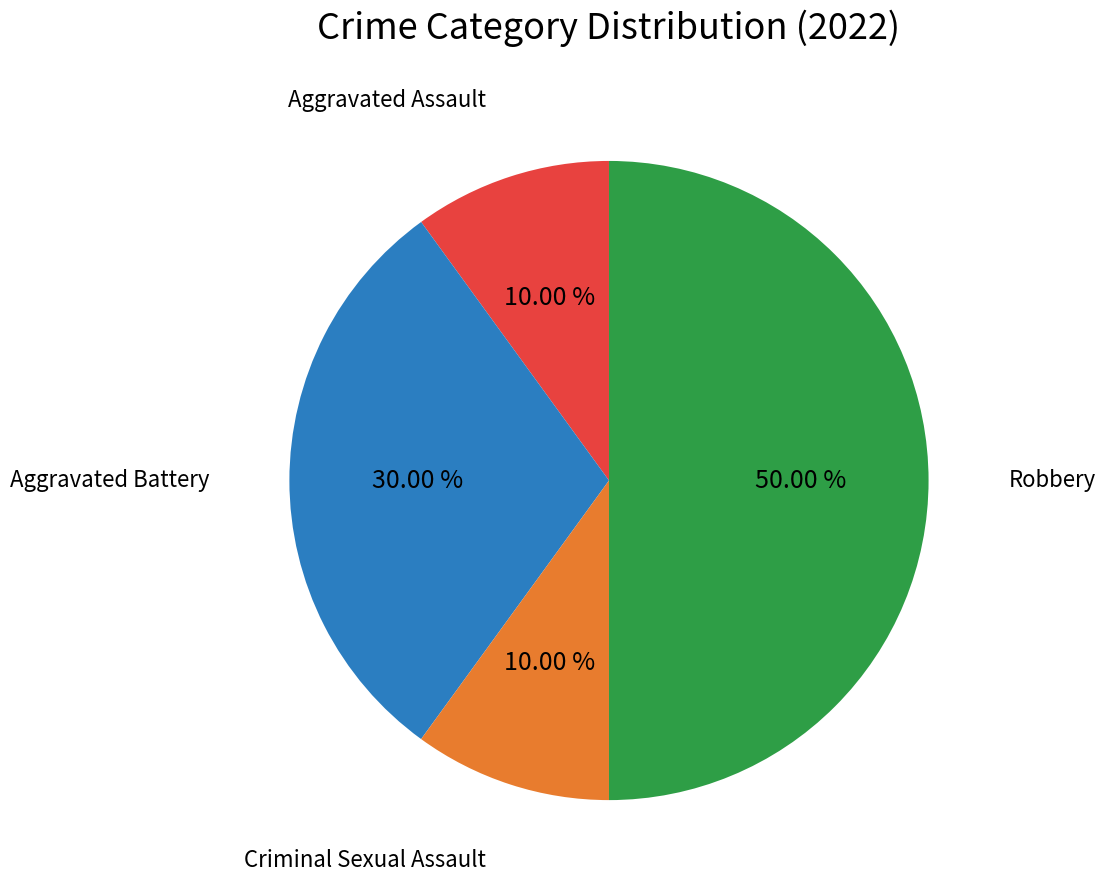

Count the number of slices in the pie.

4